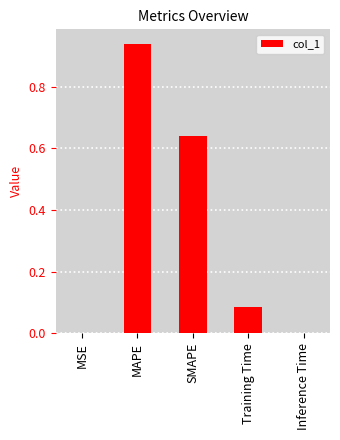

Which category has the highest value across all series?

MAPE